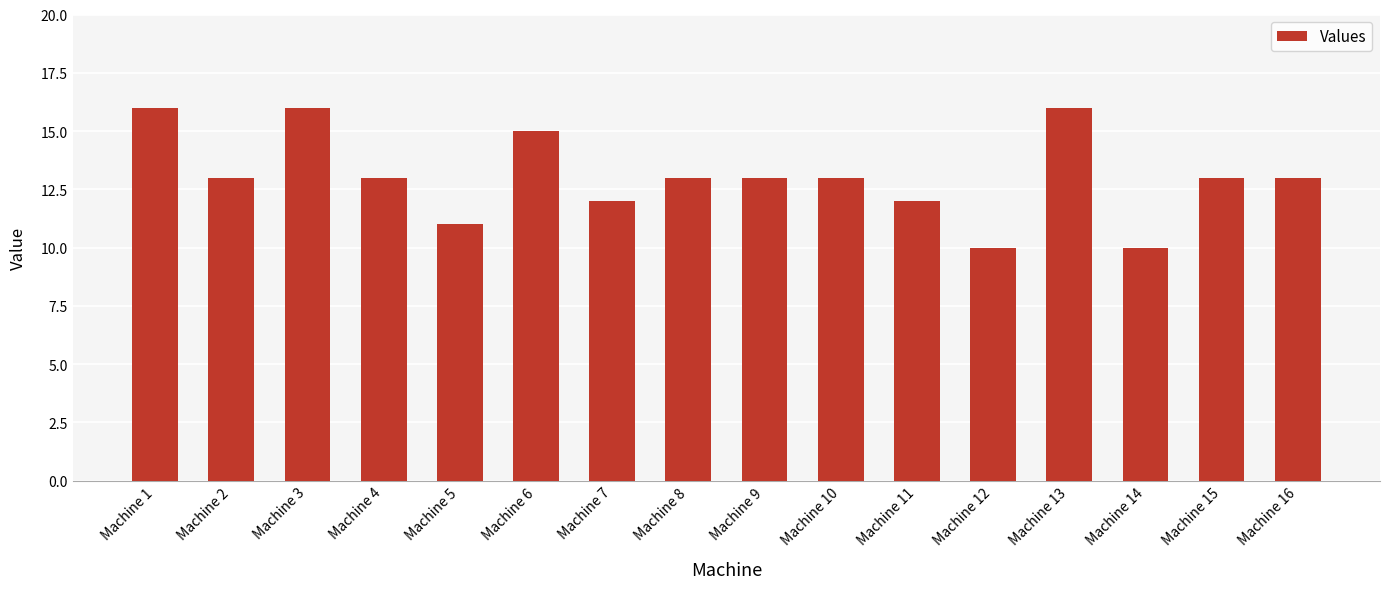

The chart shows a value of 13 at Machine 9. True or false?

True